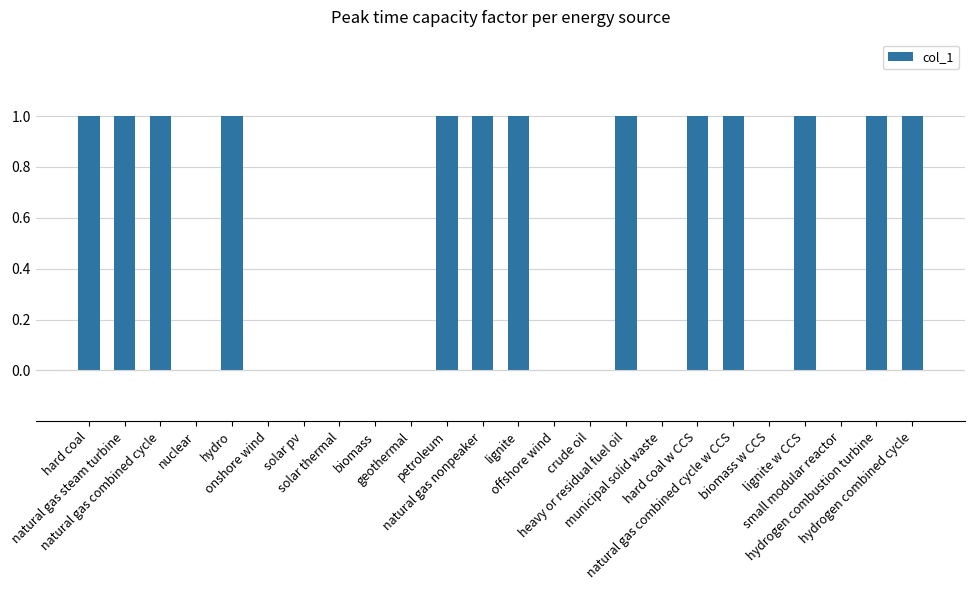

How many series are shown in this chart?

1